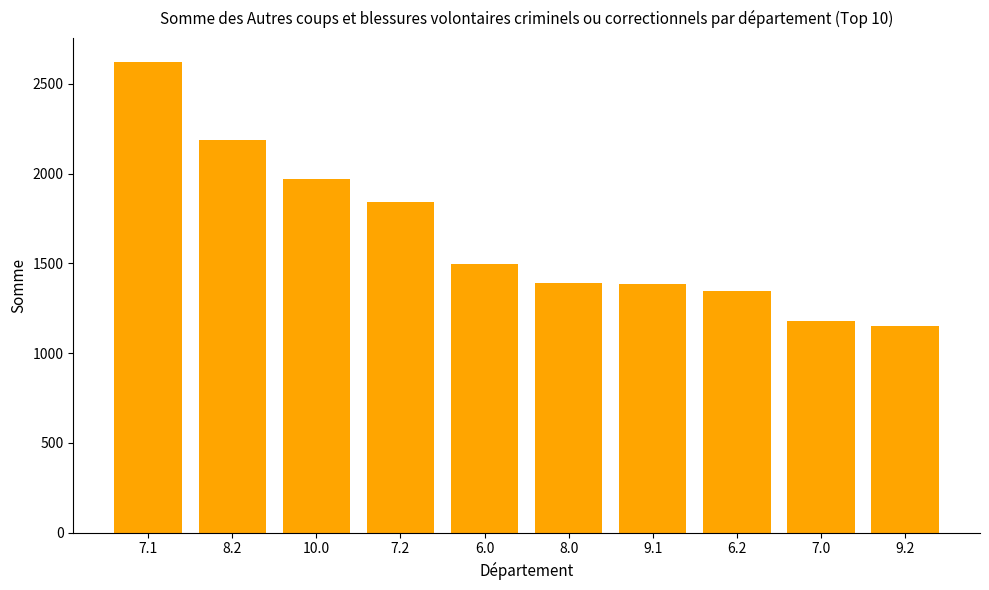

What is the difference between the second highest and minimum values?

1036.8